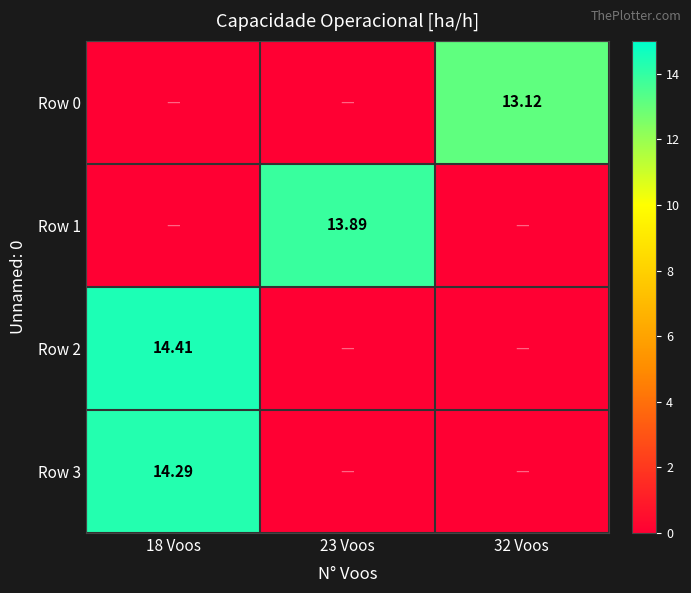

The value of Row 0 at 23 Voos is 8.5. True or false?

False